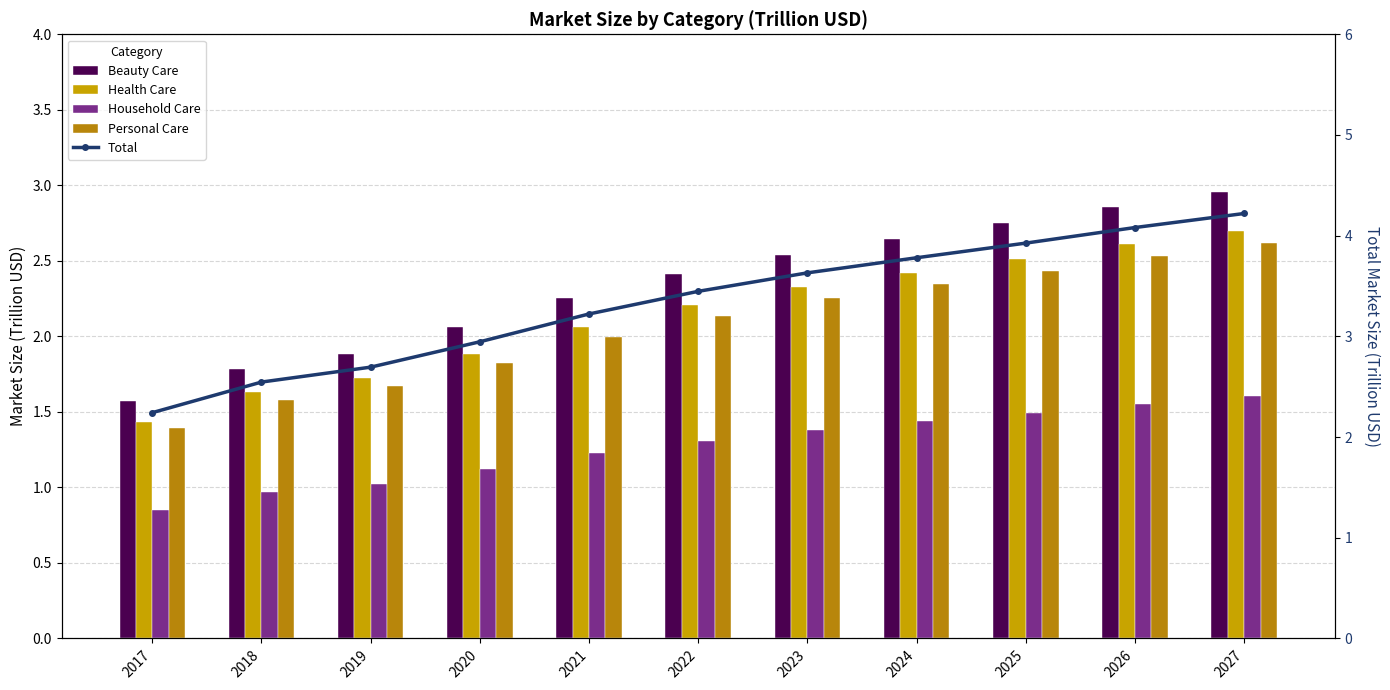

Reading left to right, list all the values displayed in this chart.

Beauty Care: 2017=1.6	2018=1.8	2019=1.9	2020=2.1	2021=2.3	2022=2.4	2023=2.5	2024=2.6	2025=2.7	2026=2.9	2027=3.0
Health Care: 2017=1.4	2018=1.6	2019=1.7	2020=1.9	2021=2.1	2022=2.2	2023=2.3	2024=2.4	2025=2.5	2026=2.6	2027=2.7
Household Care: 2017=0.9	2018=1.0	2019=1.0	2020=1.1	2021=1.2	2022=1.3	2023=1.4	2024=1.4	2025=1.5	2026=1.6	2027=1.6
Personal Care: 2017=1.4	2018=1.6	2019=1.7	2020=1.8	2021=2.0	2022=2.1	2023=2.3	2024=2.3	2025=2.4	2026=2.5	2027=2.6
Total: 2017=2.2	2018=2.5	2019=2.7	2020=2.9	2021=3.2	2022=3.4	2023=3.6	2024=3.8	2025=3.9	2026=4.1	2027=4.2